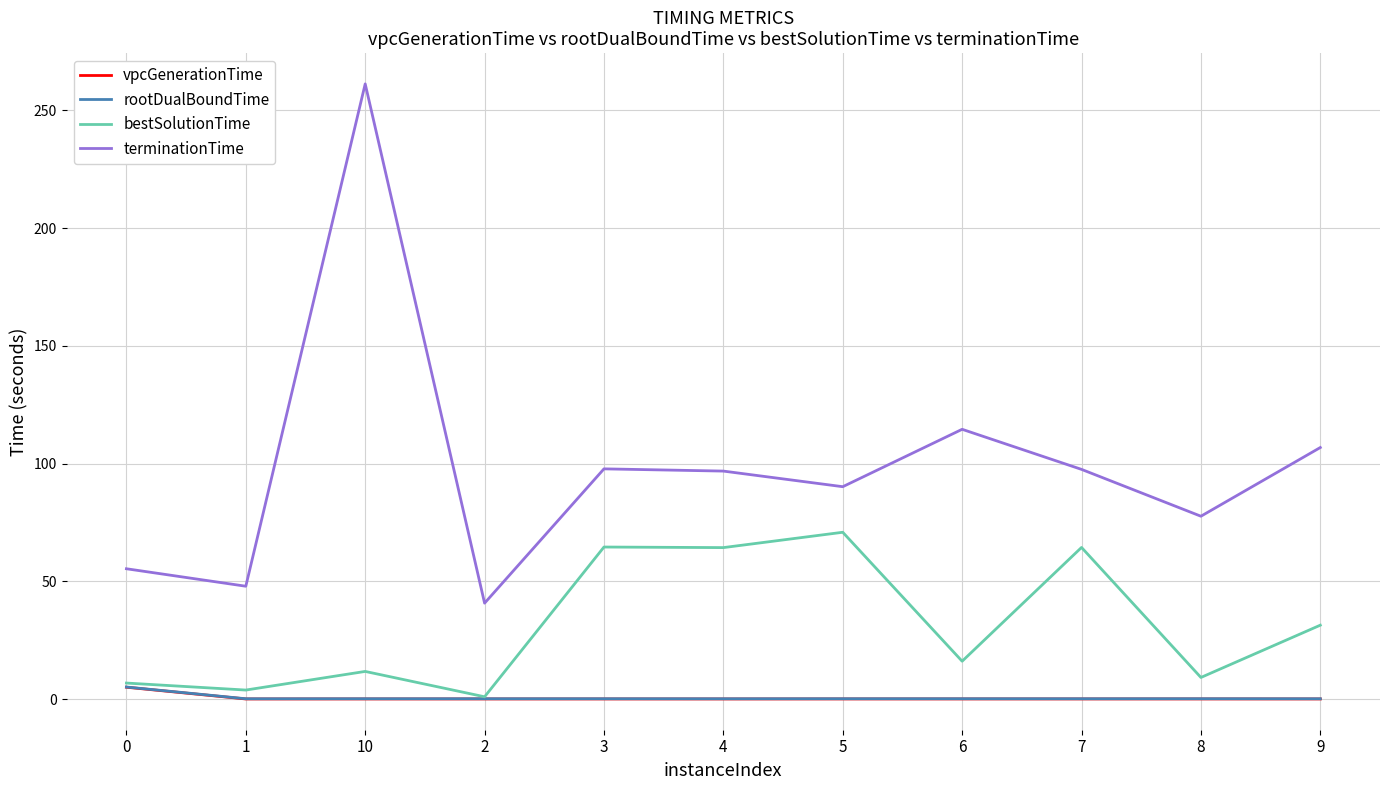

What is the difference between the bestSolutionTime values at 1 and 0?

3.0